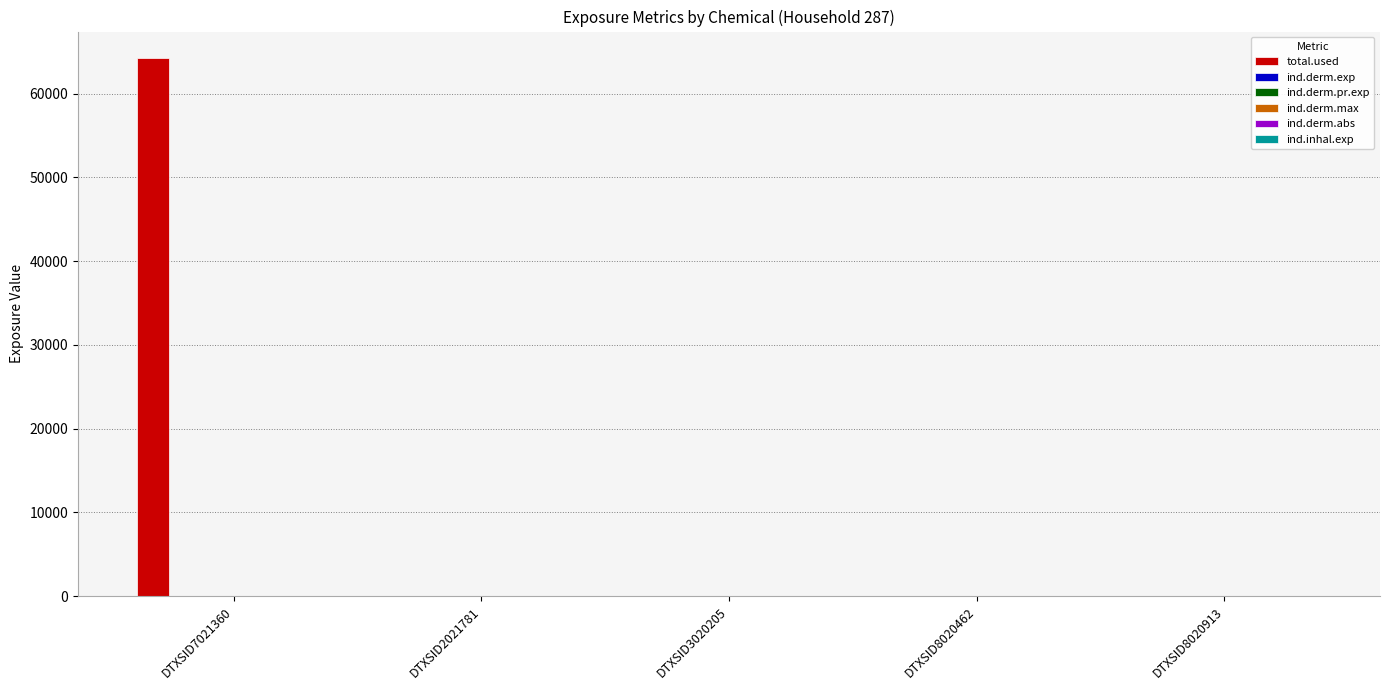

Count the number of categories in the chart.

5